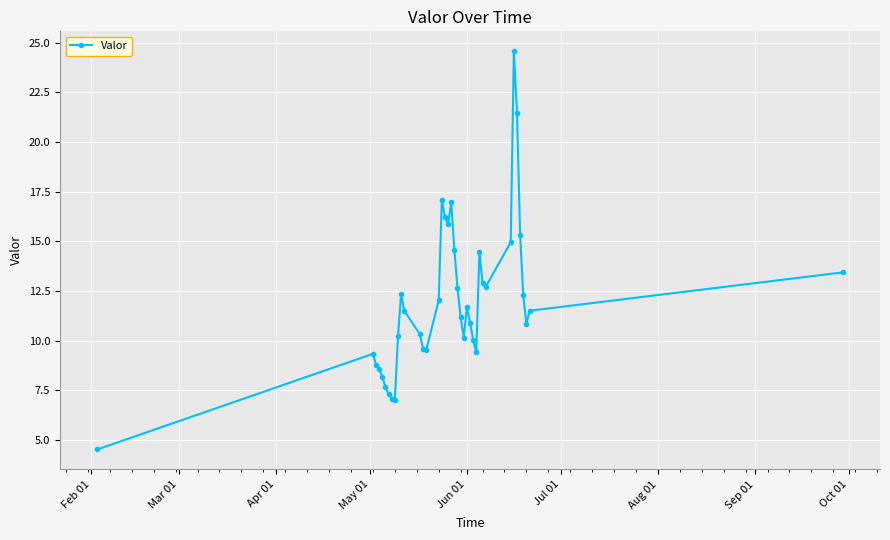

What is the minimum value shown in the chart?

4.5